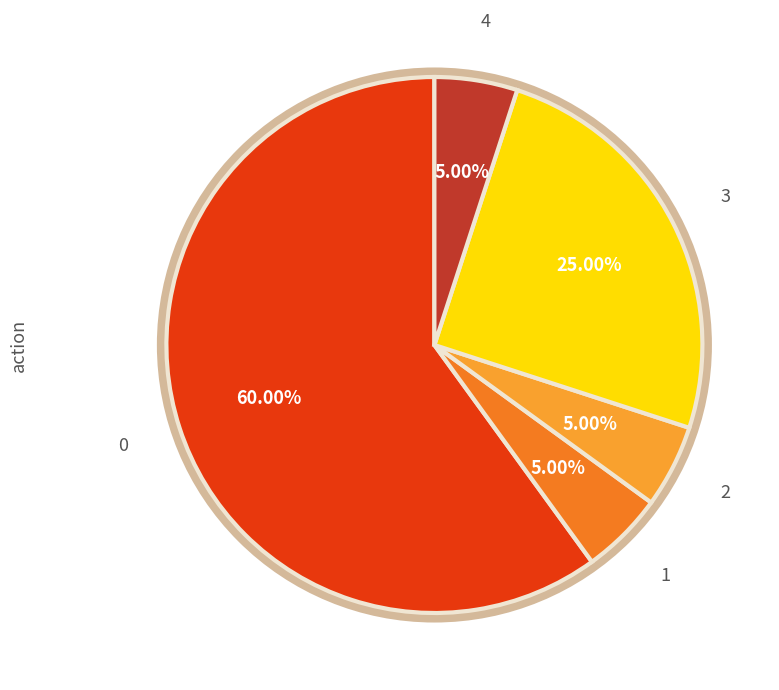

How much of the chart is everything except 1?

95.0%